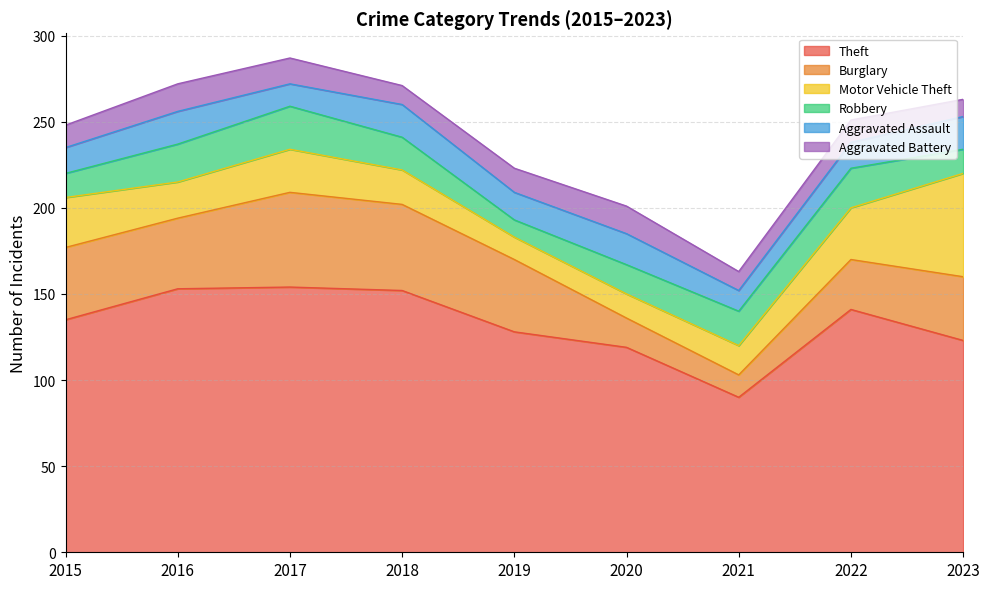

Rank the series by their maximum value, from lowest to highest.

Aggravated Battery, Aggravated Assault, Robbery, Burglary, Motor Vehicle Theft, Theft